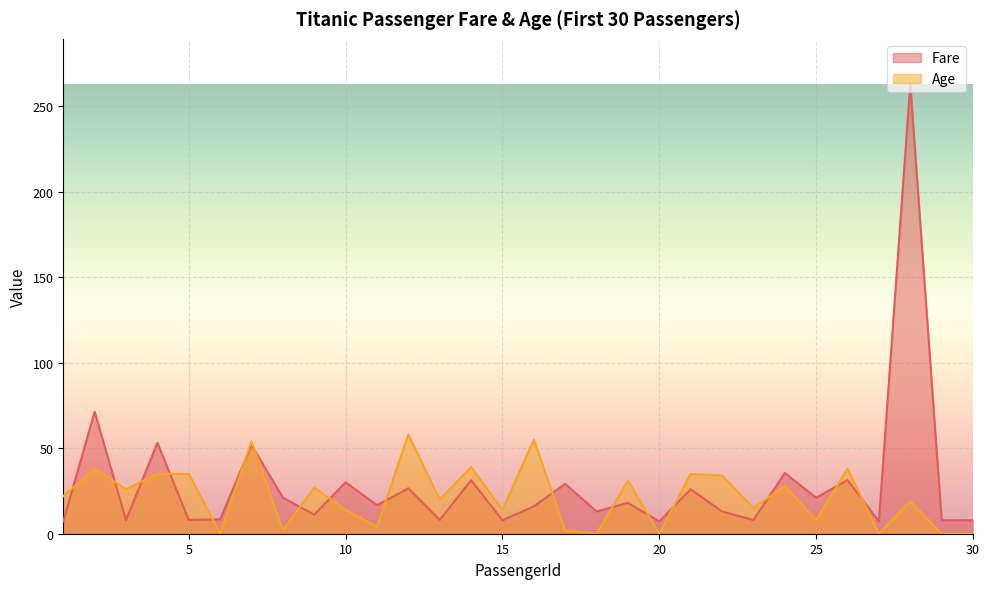

What is the value of the Age point at the 10th from the left?

14.0